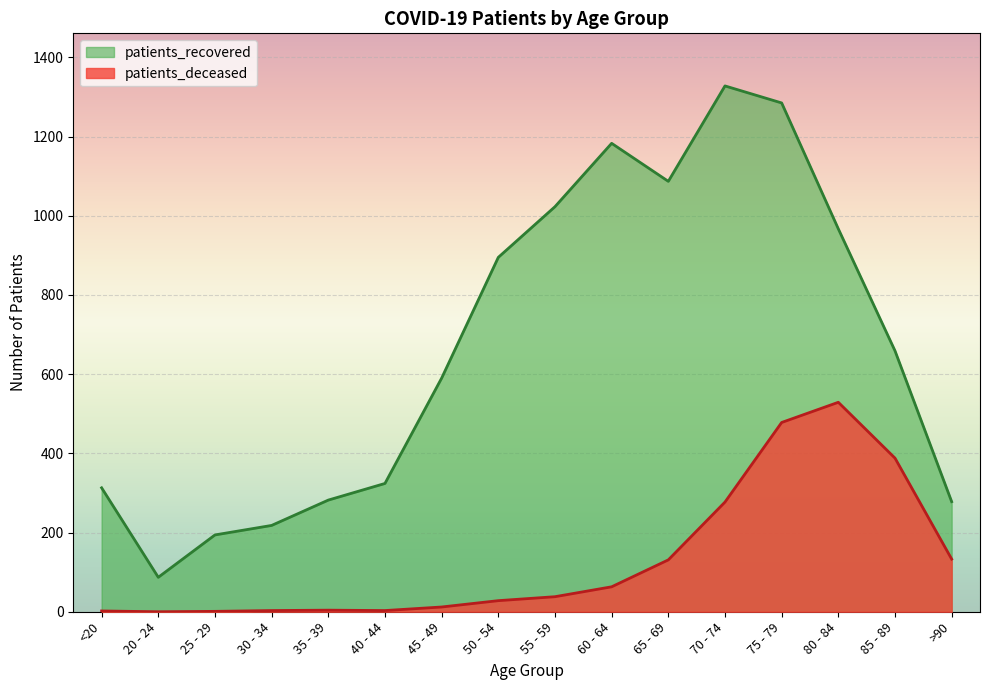

Is the value of patients_recovered at 80 - 84 greater than the value of patients_deceased at 45 - 49?

Yes